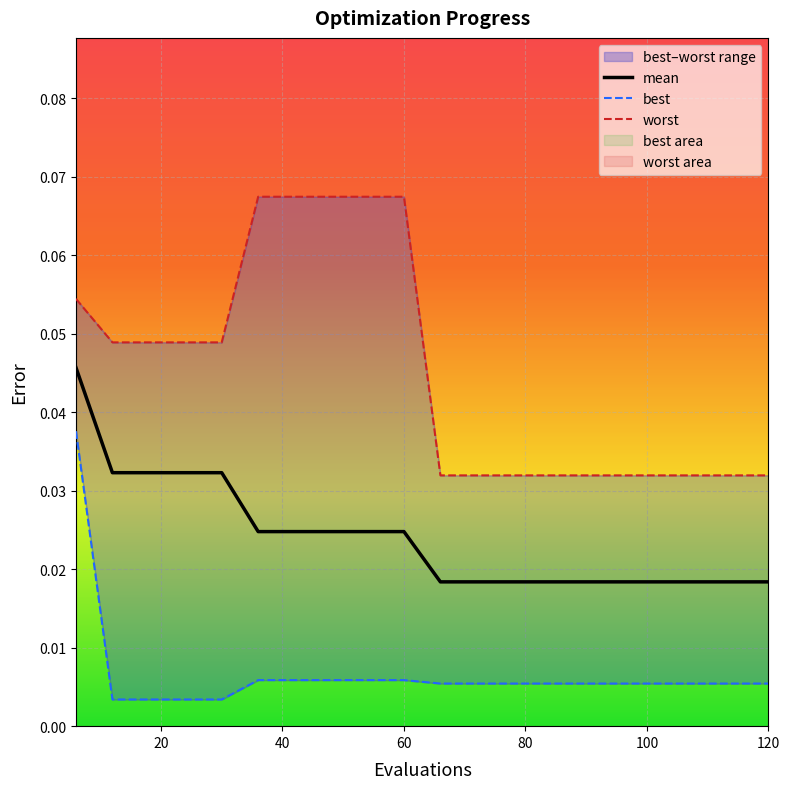

Reading left to right, extract all data points from this chart.

mean: 0.0	0.0	0.0	0.0	0.0	0.0	0.0	0.0	0.0	0.0	0.0	0.0	0.0	0.0	0.0	0.0	0.0	0.0	0.0	0.0
best: 0.0	0.0	0.0	0.0	0.0	0.0	0.0	0.0	0.0	0.0	0.0	0.0	0.0	0.0	0.0	0.0	0.0	0.0	0.0	0.0
worst: 0.1	0.0	0.0	0.0	0.0	0.1	0.1	0.1	0.1	0.1	0.0	0.0	0.0	0.0	0.0	0.0	0.0	0.0	0.0	0.0